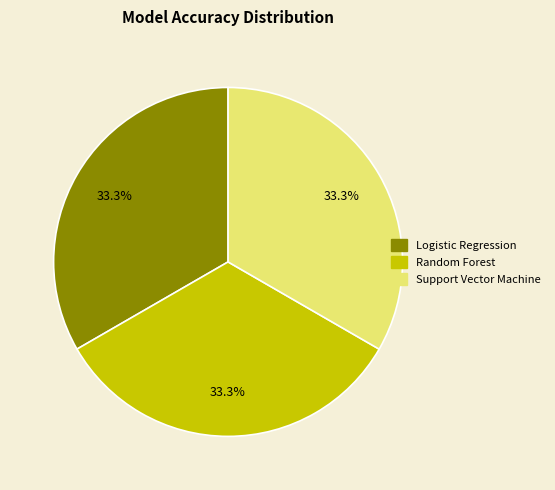

How many segments does this pie chart have?

3